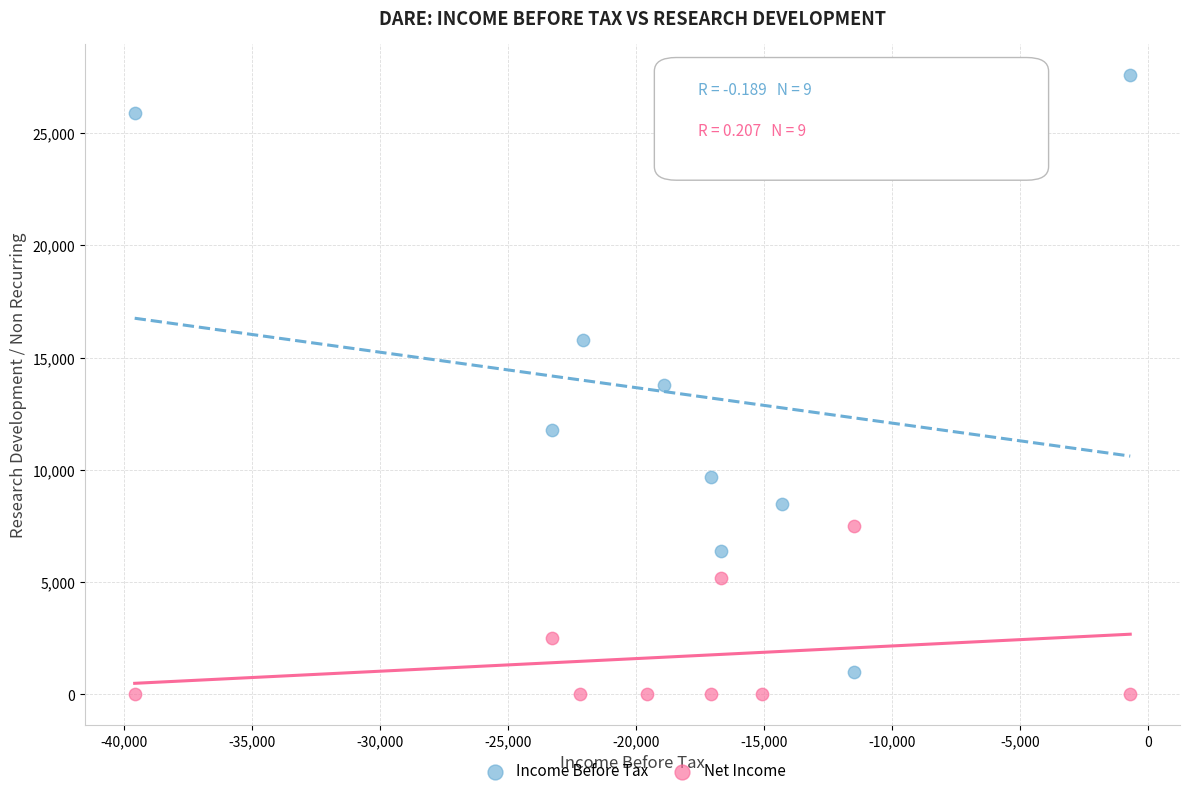

Which series has the largest Y range (max minus min)?

Income Before Tax